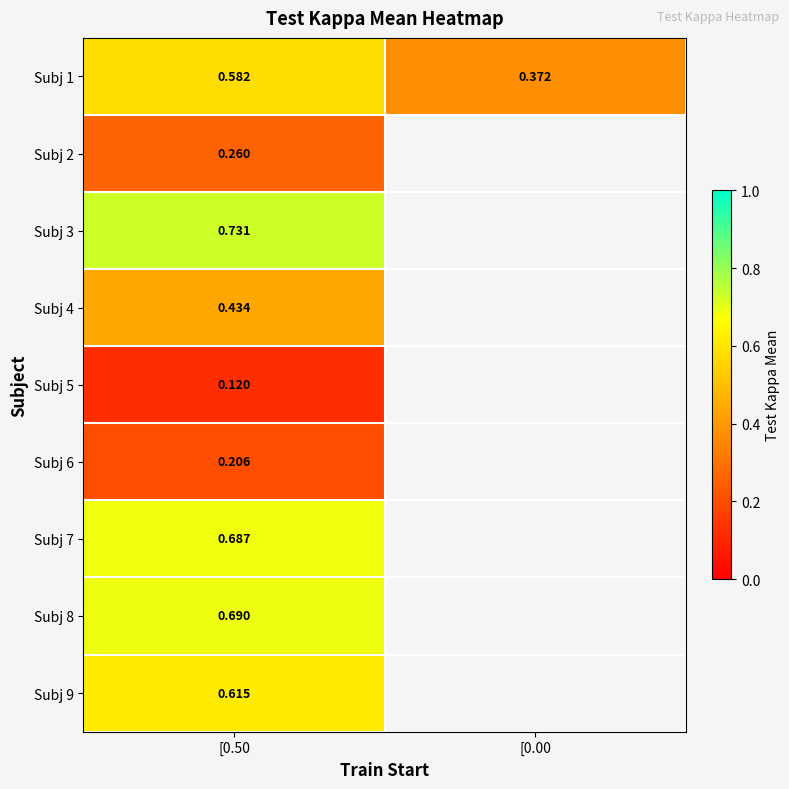

What is the difference between the highest and lowest values at [0.50?

0.6